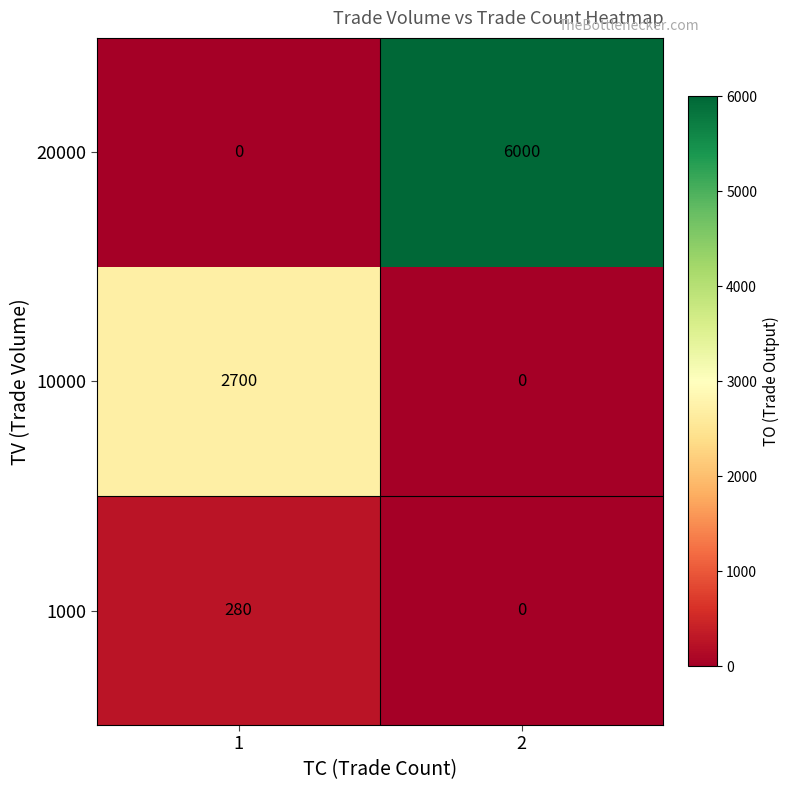

What is the greatest value displayed?

6000